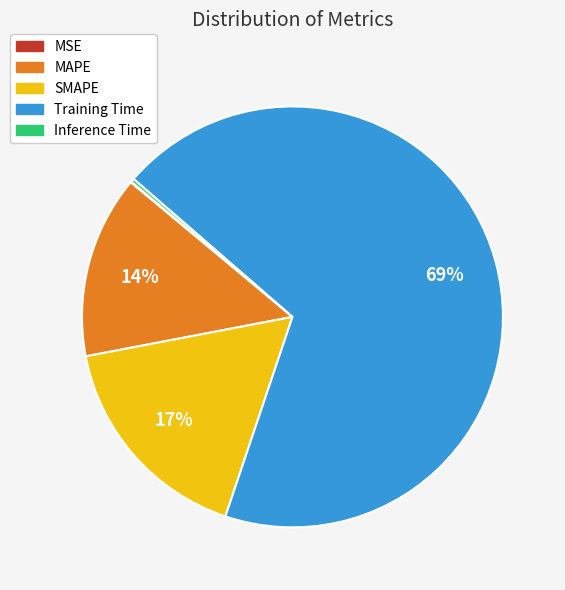

To the nearest percent, what is the difference between the SMAPE and MAPE slice percentages?

3%